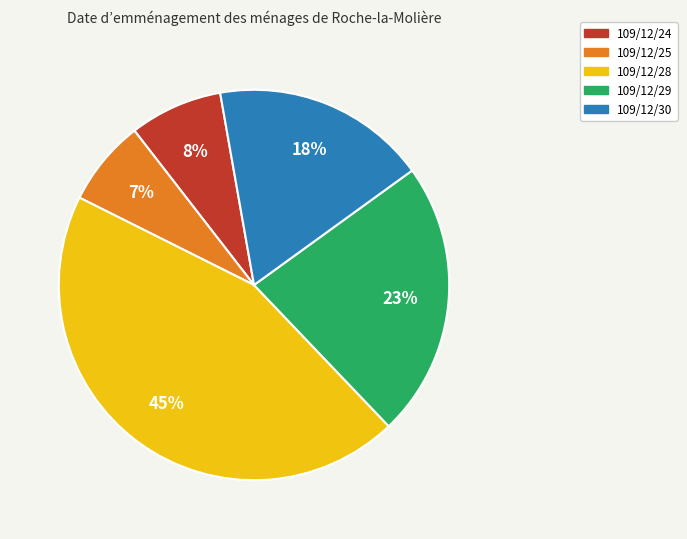

Rank the categories by value from highest to lowest.

109/12/28, 109/12/29, 109/12/30, 109/12/24, 109/12/25